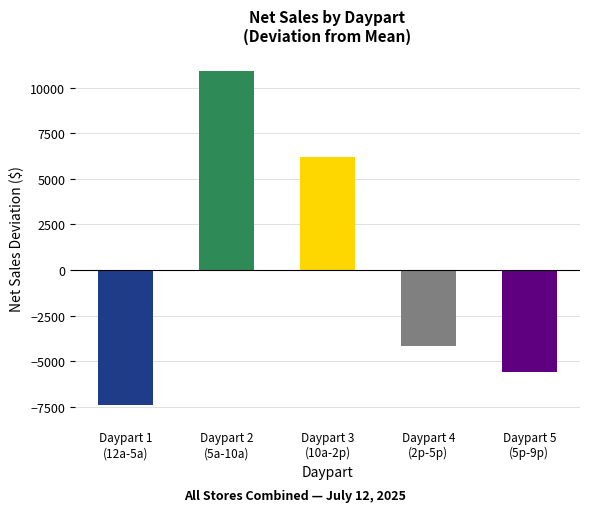

Reading left to right, what are all the values shown in this chart?

Daypart 1
(12a-5a)=-7386.6	Daypart 2
(5a-10a)=10896.1	Daypart 3
(10a-2p)=6215.0	Daypart 4
(2p-5p)=-4152.2	Daypart 5
(5p-9p)=-5572.3